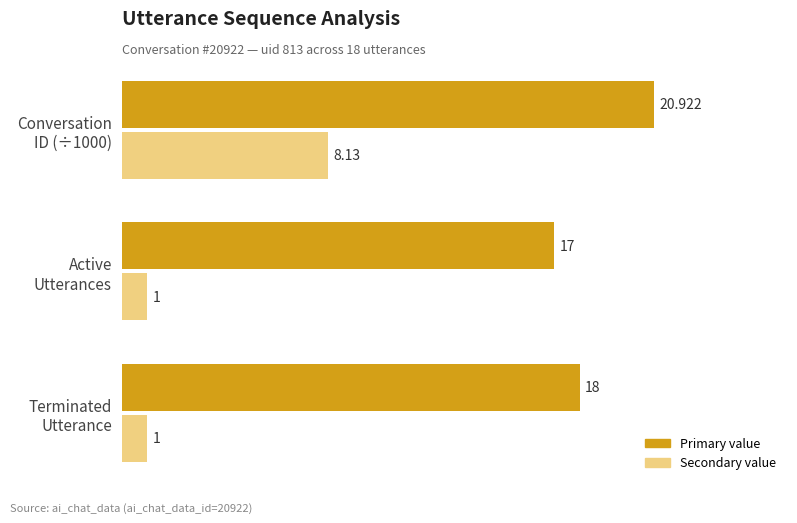

List the series in order of their overall mean, lowest first.

Secondary value, Primary value